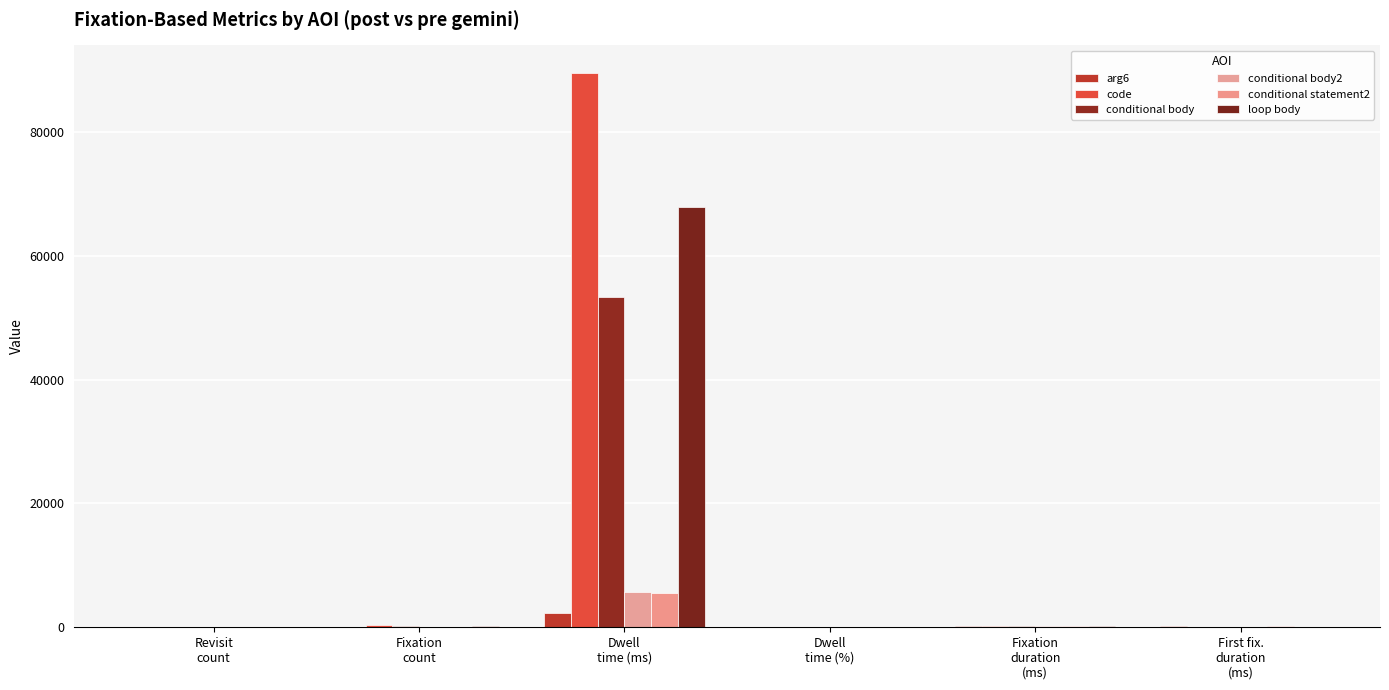

What is the difference between the second highest and second lowest values in the arg6 series?

181.4